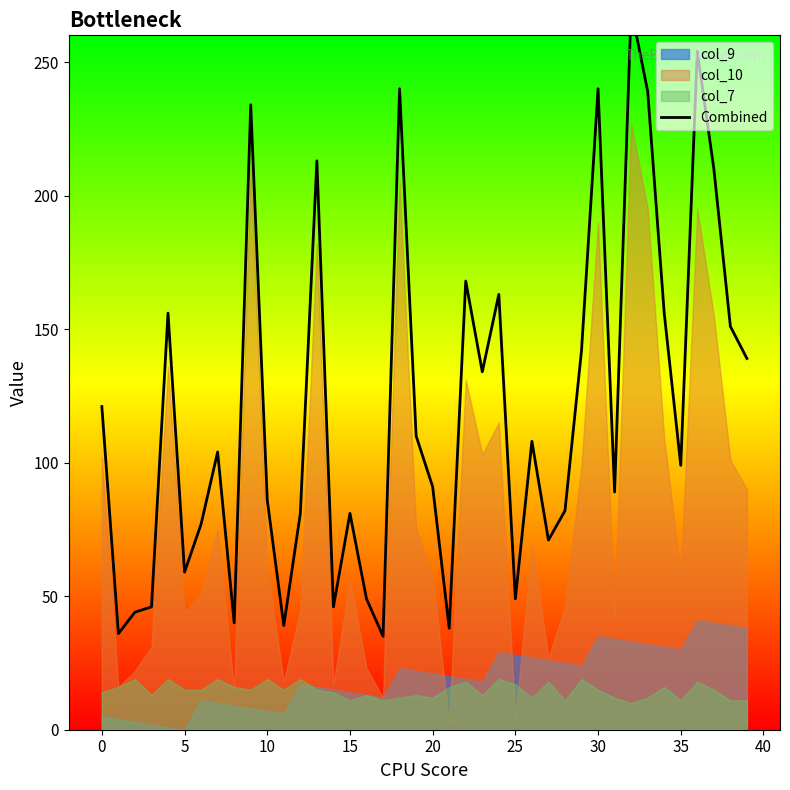

What is the difference between the second highest and minimum values?

219